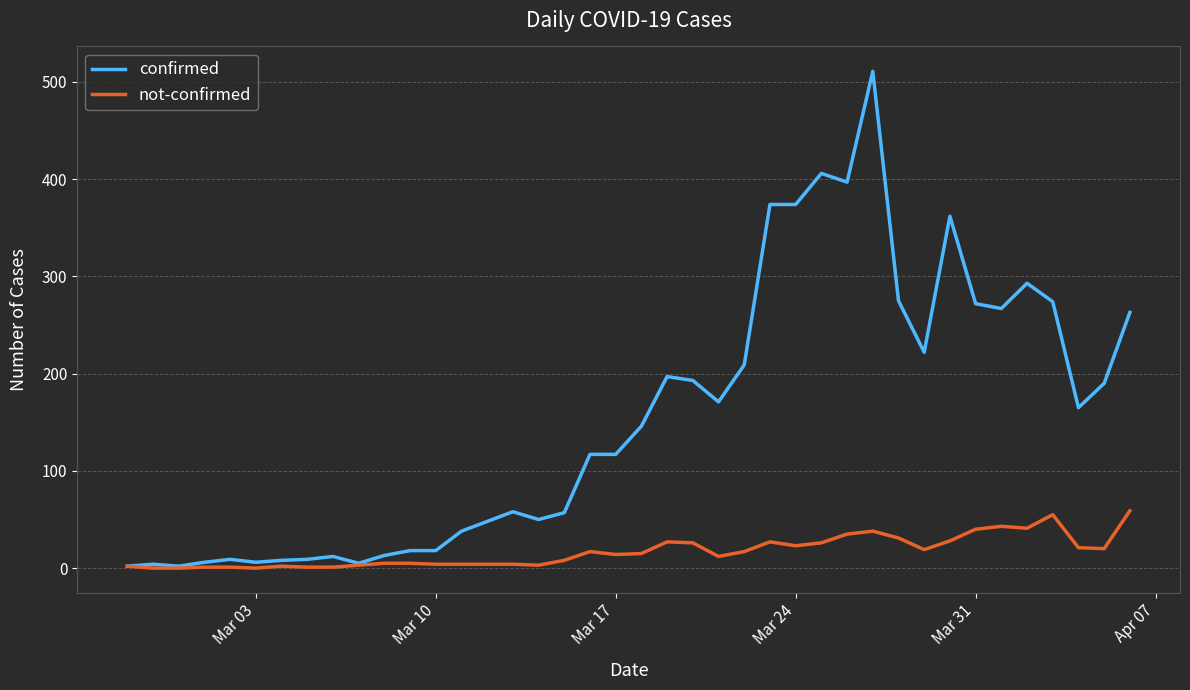

What is the highest value of the not-confirmed series?

59